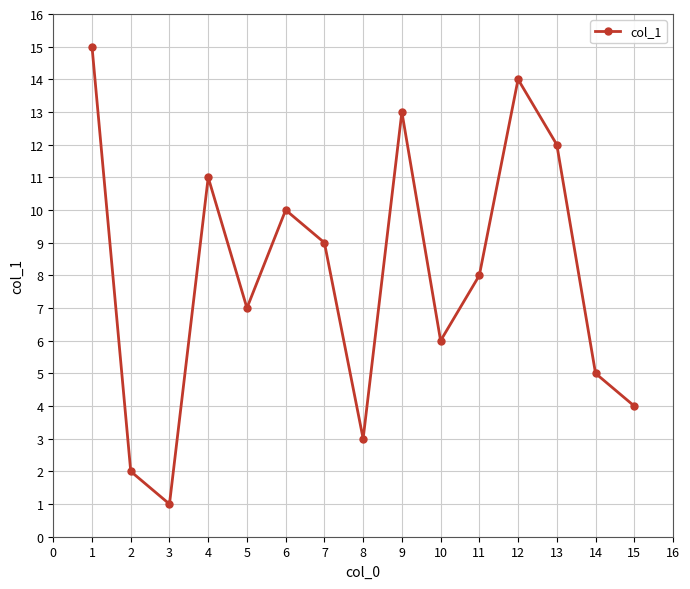

Approximately how many times larger is the value at 12 compared to 2?

7.0